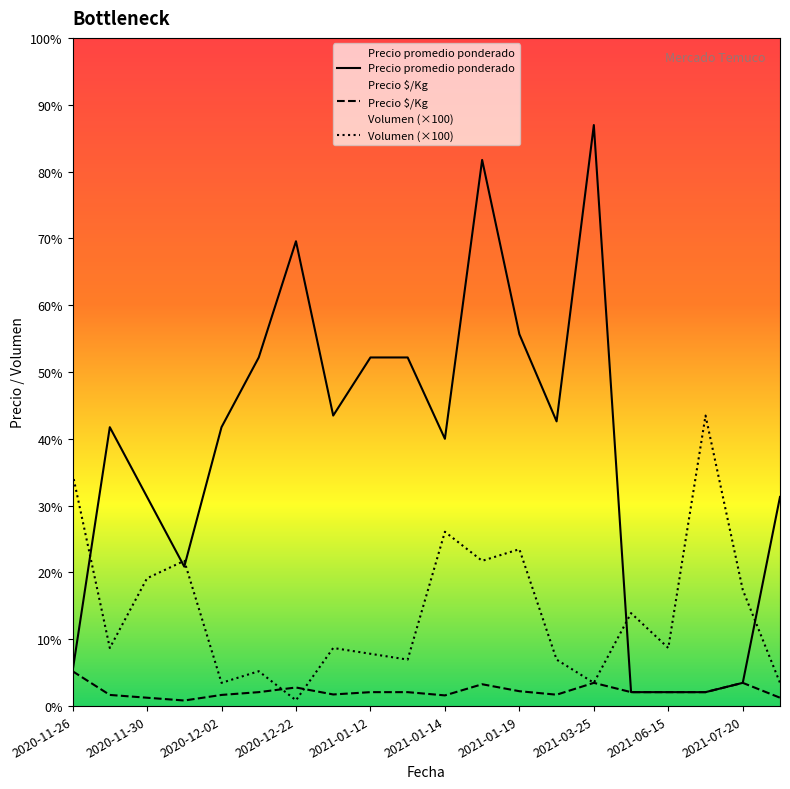

How many data points in Volumen are above 5000?

9